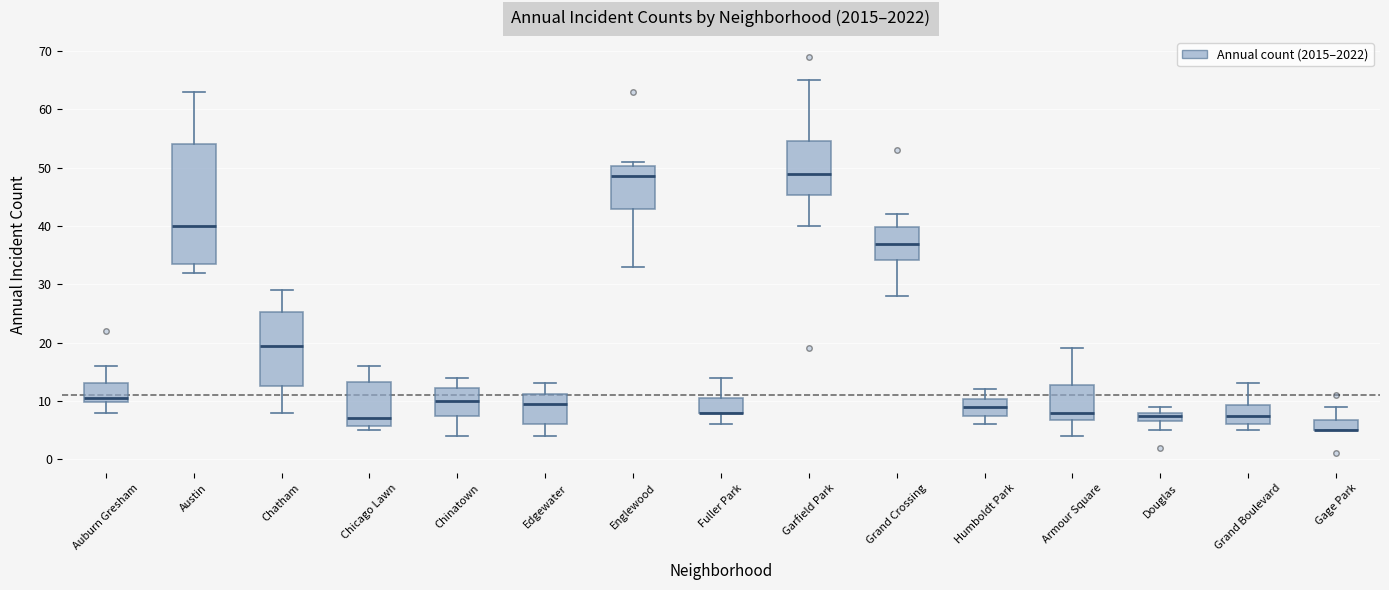

Which box is the tallest, from its lower edge to its upper edge?

Austin